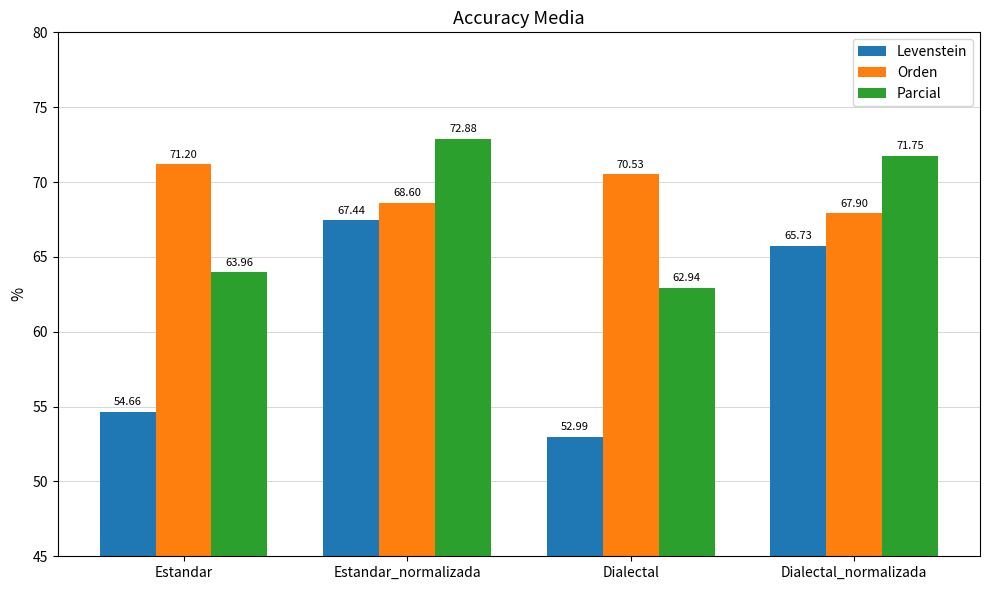

What is the total value across all series at Estandar?

189.8